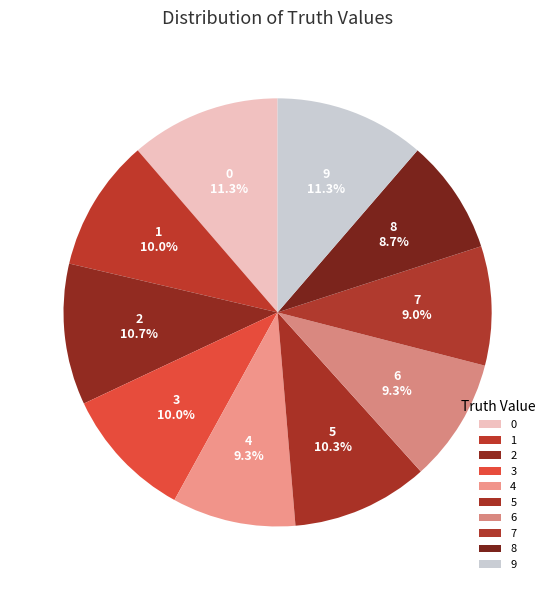

Does 7 account for over 50% of the chart?

No